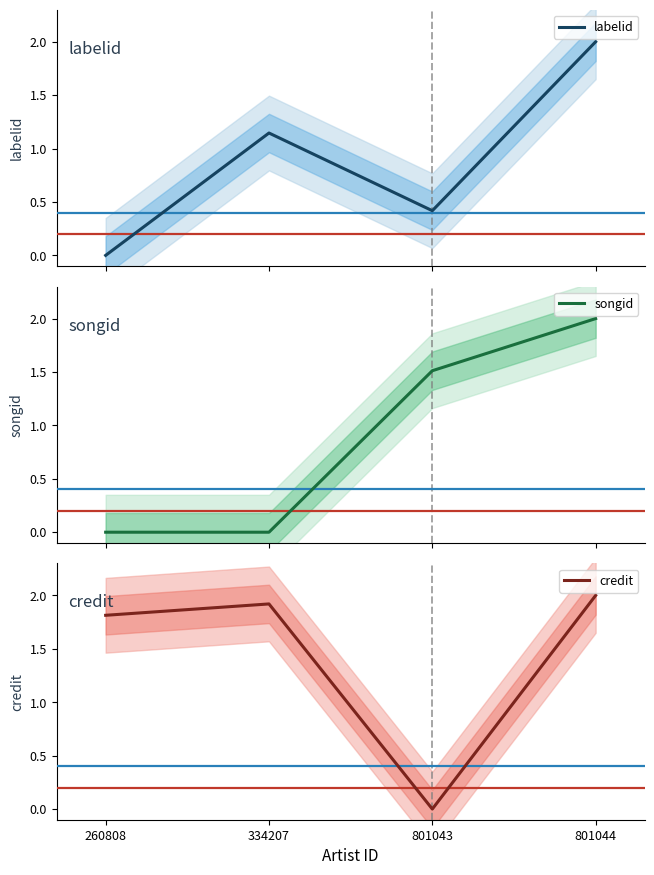

At which label is songid closest to 1?

801043